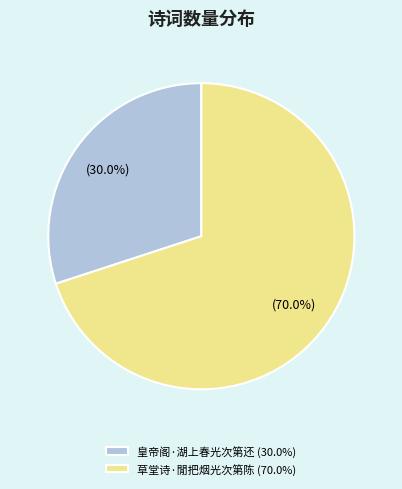

The 皇帝阁·湖上春光次第还 slice represents 30% of the pie. True or false?

True